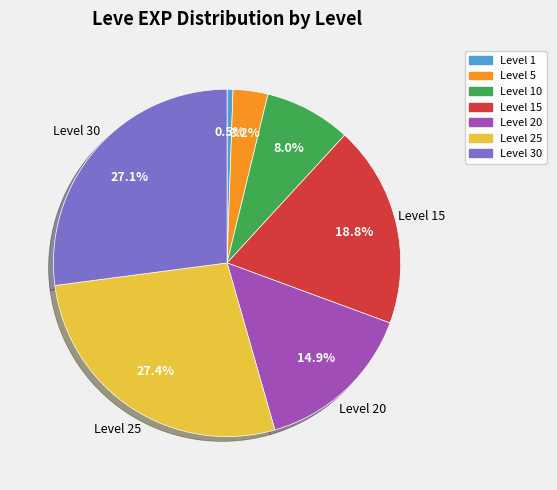

Is there a majority slice in this chart?

No